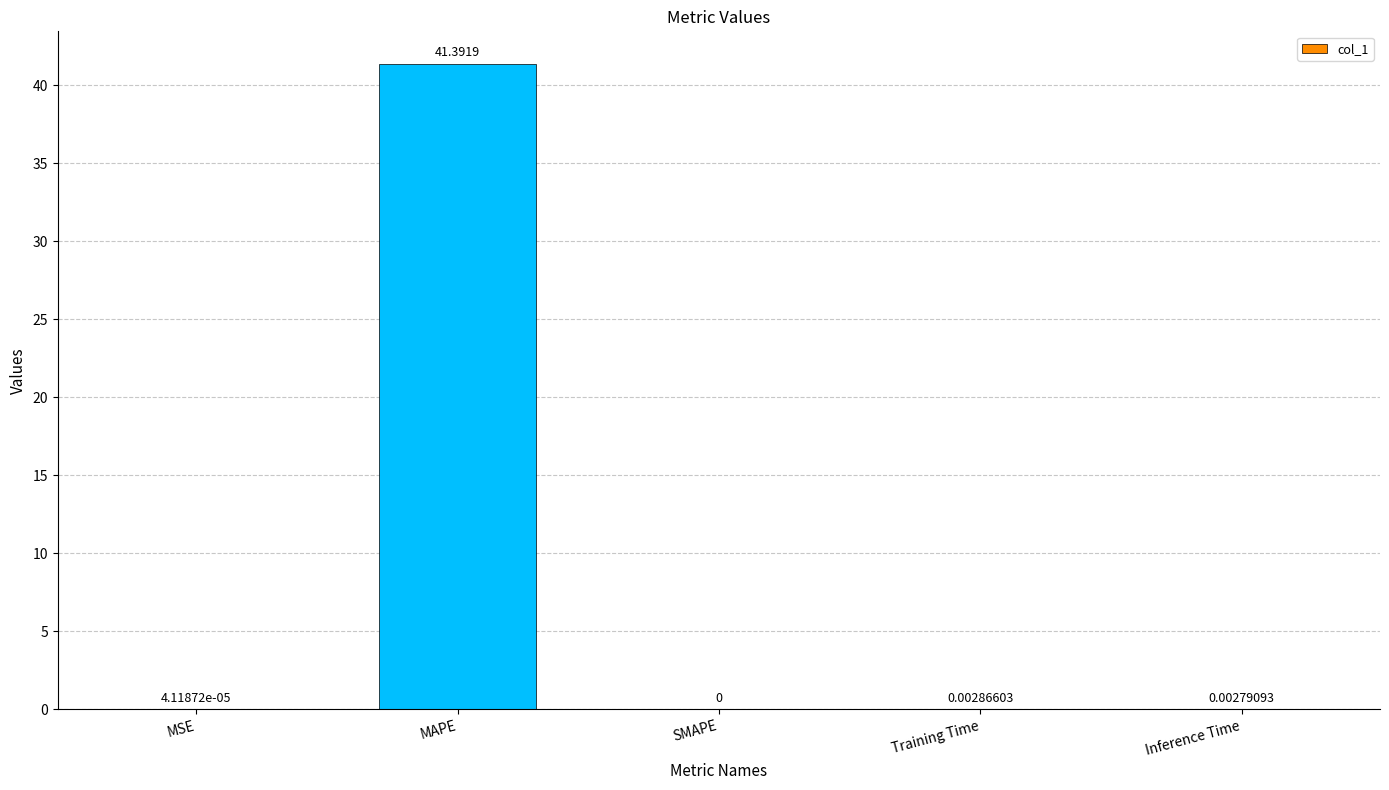

What is the change in value from MSE to MAPE?

+41.4